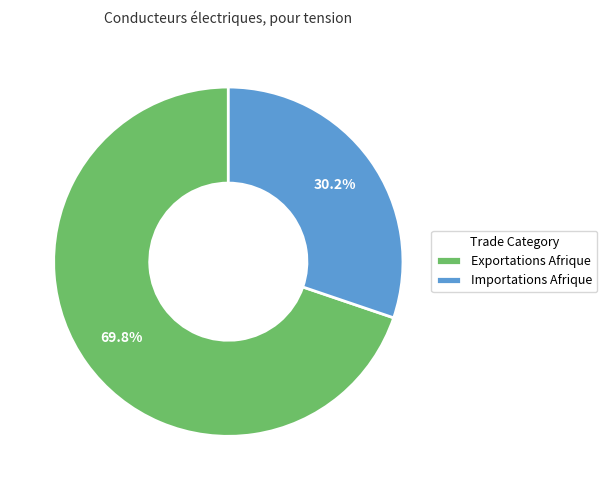

Which category has the smallest portion of the pie?

Importations Afrique